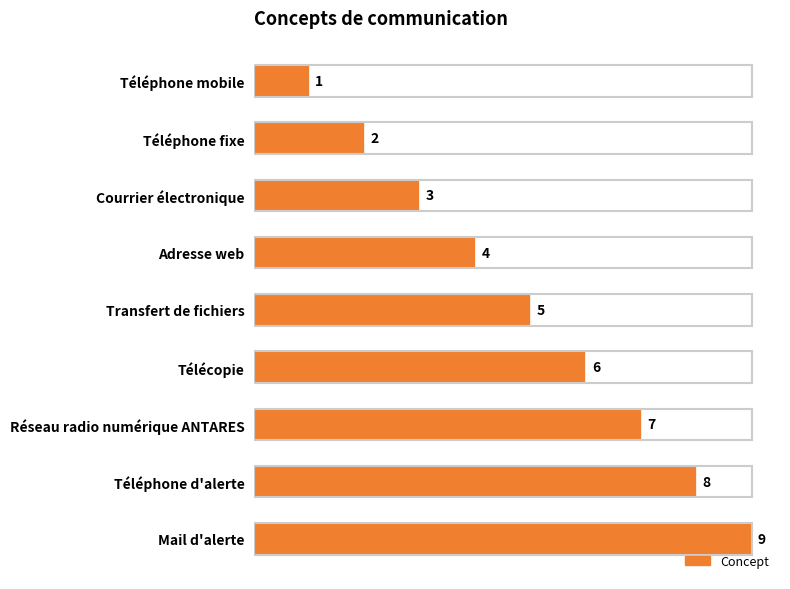

What is the change in value from Réseau radio numérique ANTARES to Téléphone d'alerte?

+1